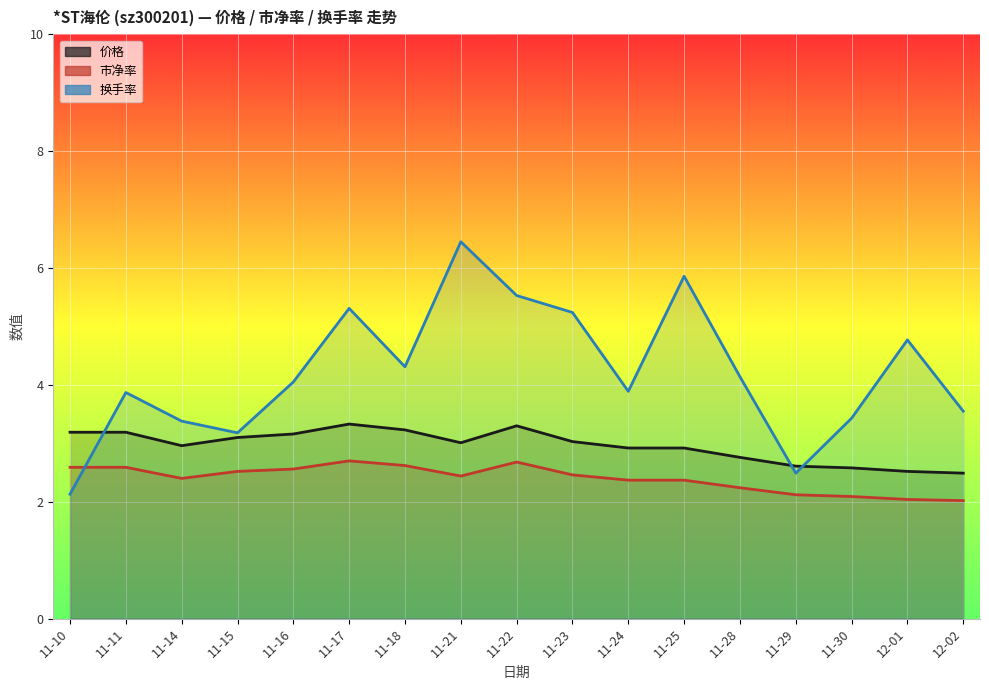

How many categories are shown in the chart?

17